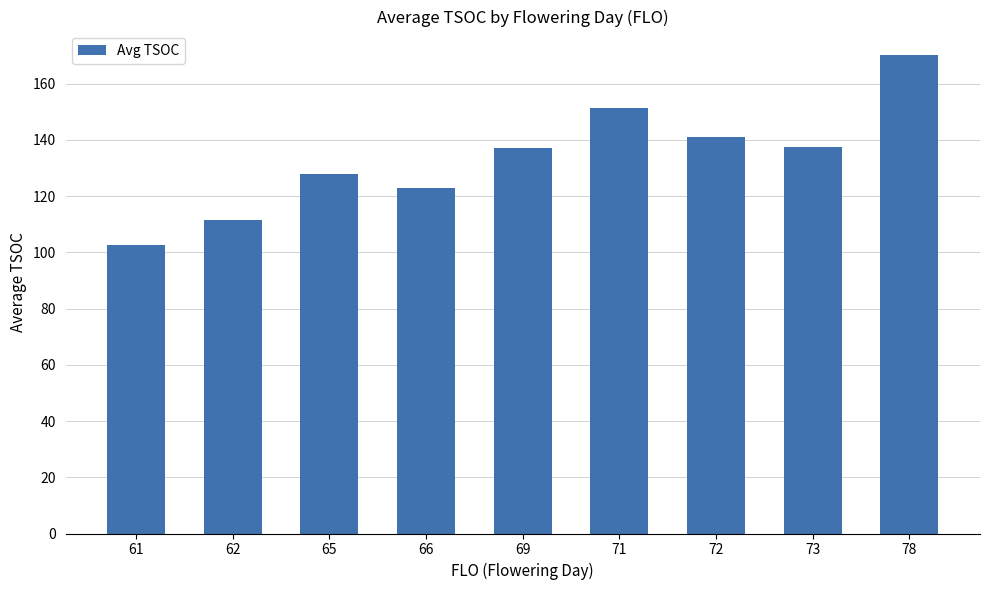

What is the ratio of the value at 73 to the value at 65?

1.1